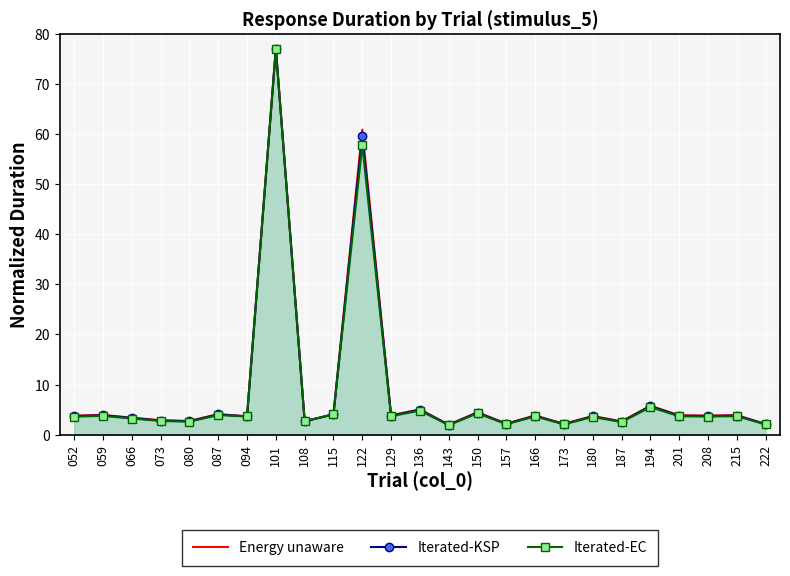

True or false: Iterated-EC has a value of 5.5 at 194.

True